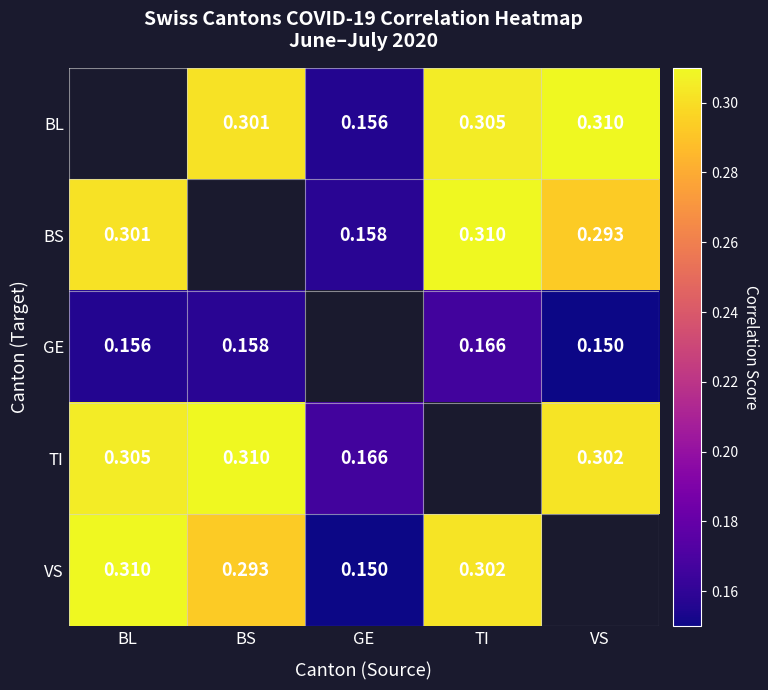

Is the value of GE at BL greater than the value of TI at GE?

No